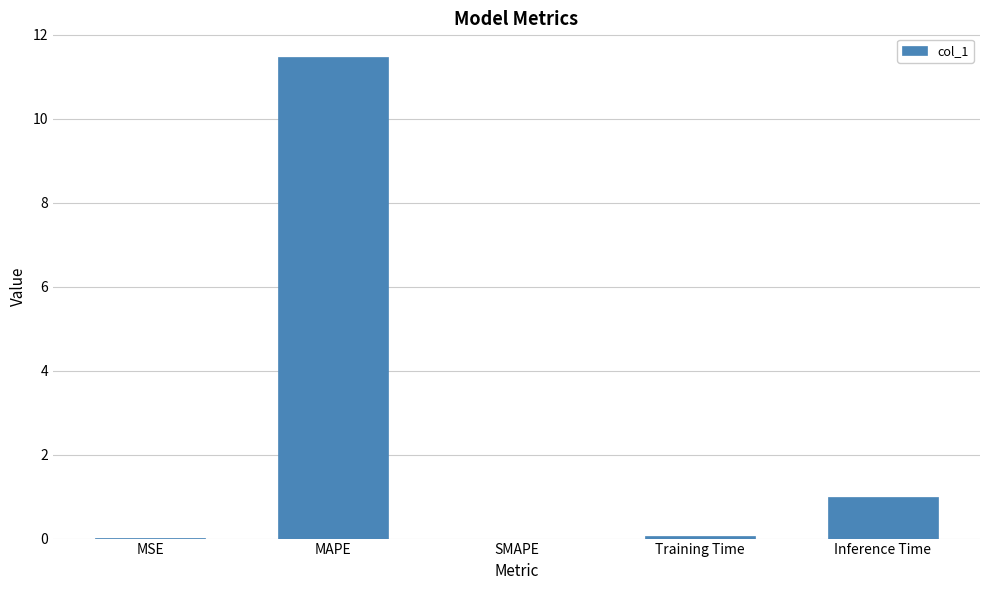

Where is the data nearest to the value 5?

Inference Time